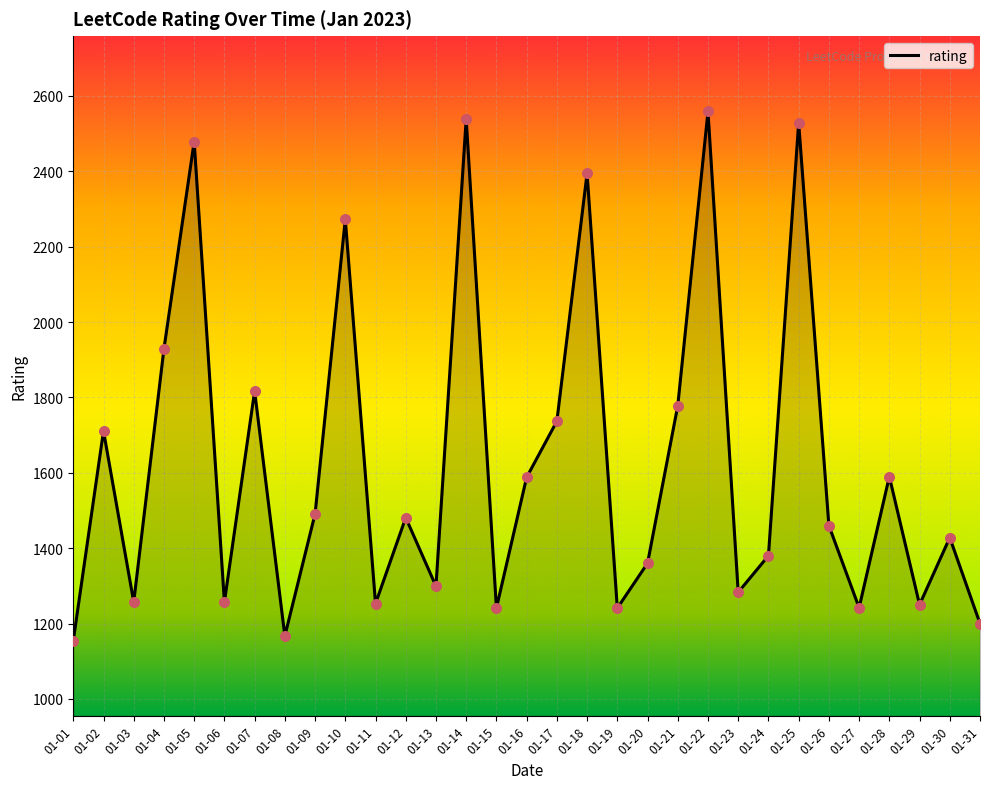

Between 01-13 and 01-04, which is larger?

01-04